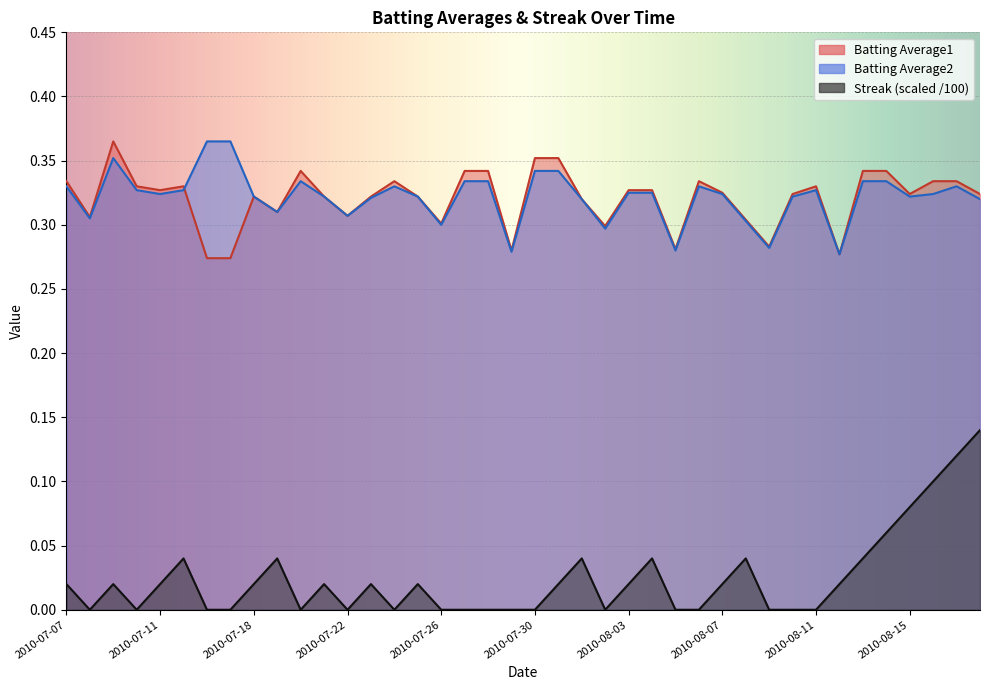

List the labels in order of Batting Average2 value, smallest first.

2010-08-12, 2010-07-29, 2010-08-05, 2010-08-09, 2010-08-02, 2010-07-26, 2010-08-08, 2010-07-08, 2010-07-22, 2010-07-19, 2010-08-01, 2010-08-18, 2010-07-23, 2010-07-18, 2010-07-21, 2010-07-25, 2010-08-10, 2010-08-15, 2010-07-11, 2010-08-07, 2010-08-16, 2010-08-03, 2010-08-04, 2010-07-10, 2010-07-15, 2010-08-11, 2010-07-07, 2010-07-24, 2010-08-06, 2010-08-17, 2010-07-20, 2010-07-27, 2010-07-28, 2010-08-13, 2010-08-14, 2010-07-30, 2010-07-31, 2010-07-09, 2010-07-16, 2010-07-17